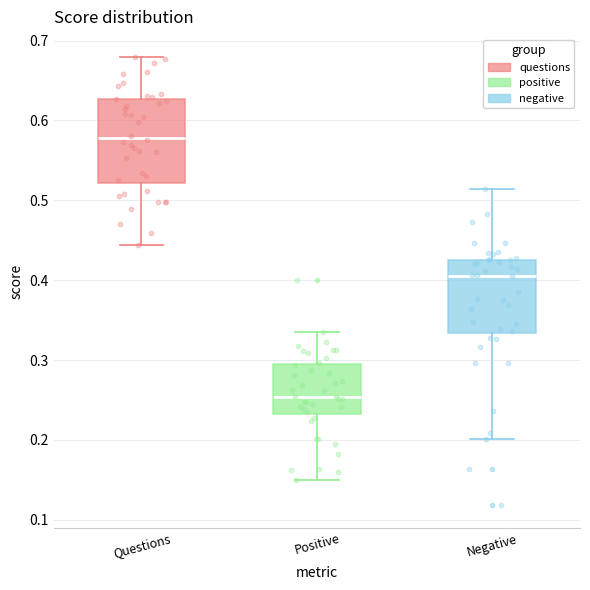

Where does the upper whisker of the box for Questions end on the y-axis? The values are not printed on the chart, so give them approximately, as read against the axis.

0.68